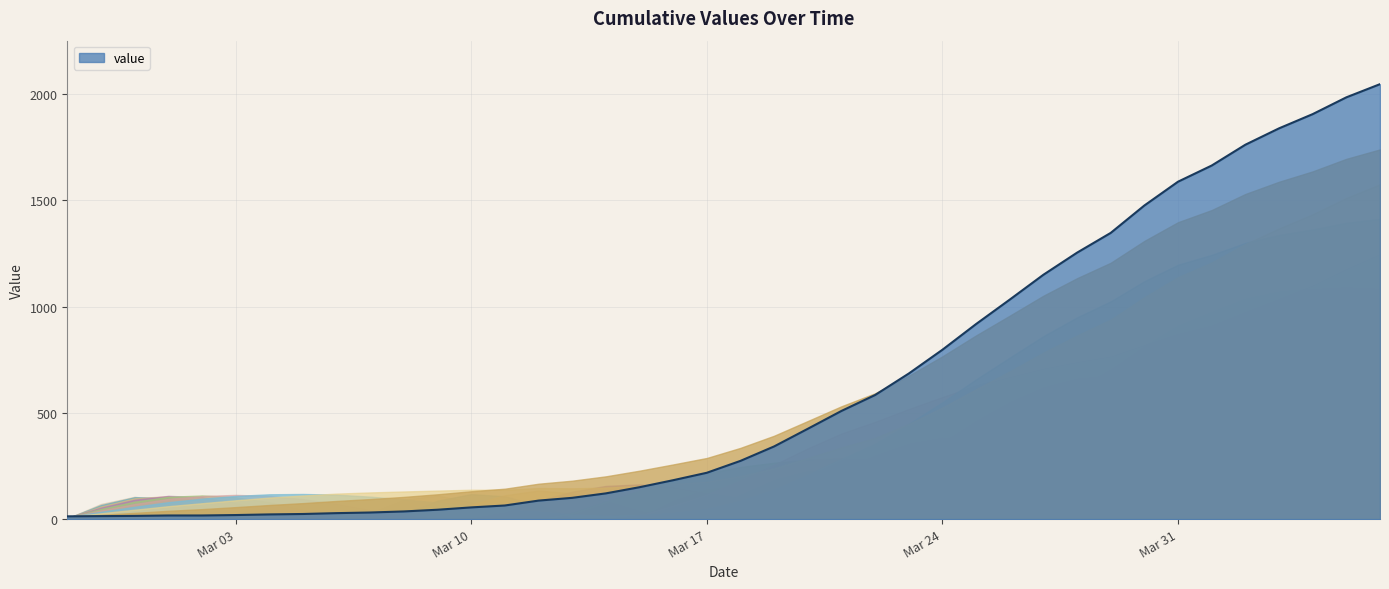

How many lines are shown in the chart?

10